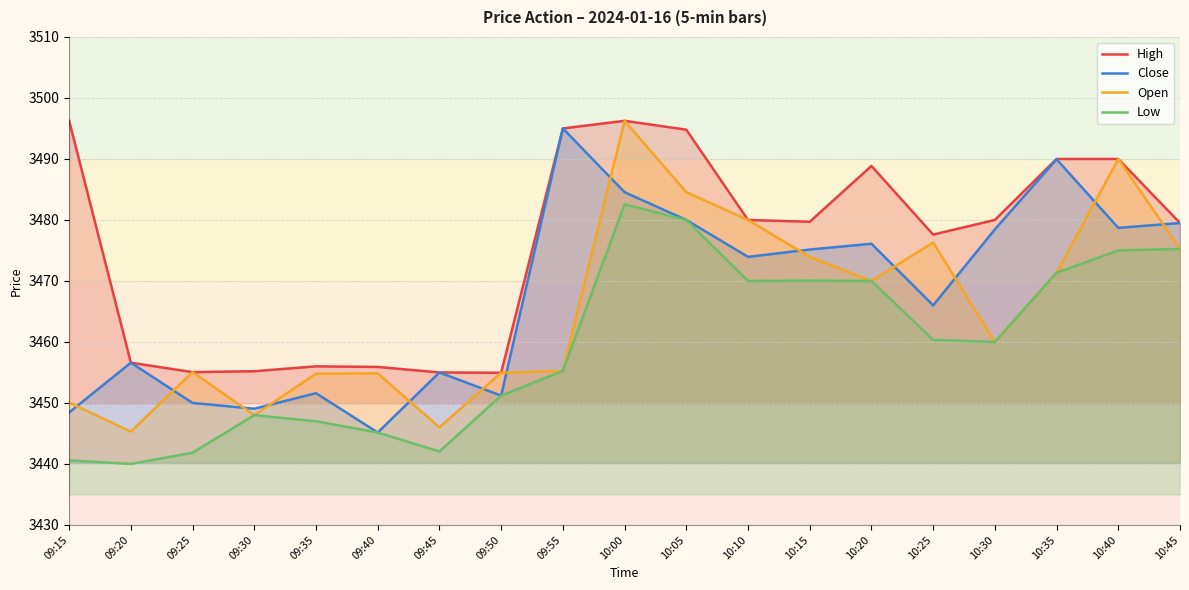

Reading right to left, what are all the values shown in this chart?

High: 3479.5	3490.0	3490.0	3480.0	3477.6	3488.8	3479.7	3480.0	3494.8	3496.2	3495.0	3454.9	3455.0	3455.9	3456.0	3455.2	3455.1	3456.6	3496.2
Close: 3479.5	3478.7	3489.9	3478.4	3466.0	3476.1	3475.2	3473.9	3480.0	3484.6	3495.0	3451.2	3455.0	3445.2	3451.6	3449.1	3450.0	3456.6	3448.4
Open: 3475.2	3490.0	3471.3	3460.0	3476.3	3470.0	3473.9	3480.0	3484.6	3496.2	3455.2	3454.9	3446.0	3454.8	3454.8	3448.0	3455.1	3445.3	3450.1
Low: 3475.2	3475.0	3471.3	3460.0	3460.3	3470.0	3470.1	3470.0	3480.0	3482.6	3455.2	3451.2	3442.1	3445.2	3447.0	3448.0	3441.8	3440.0	3440.6